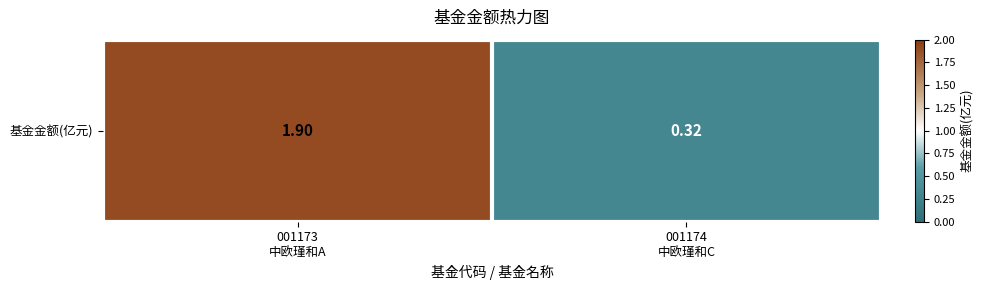

At which label is the value closest to 1?

001174
中欧瑾和C